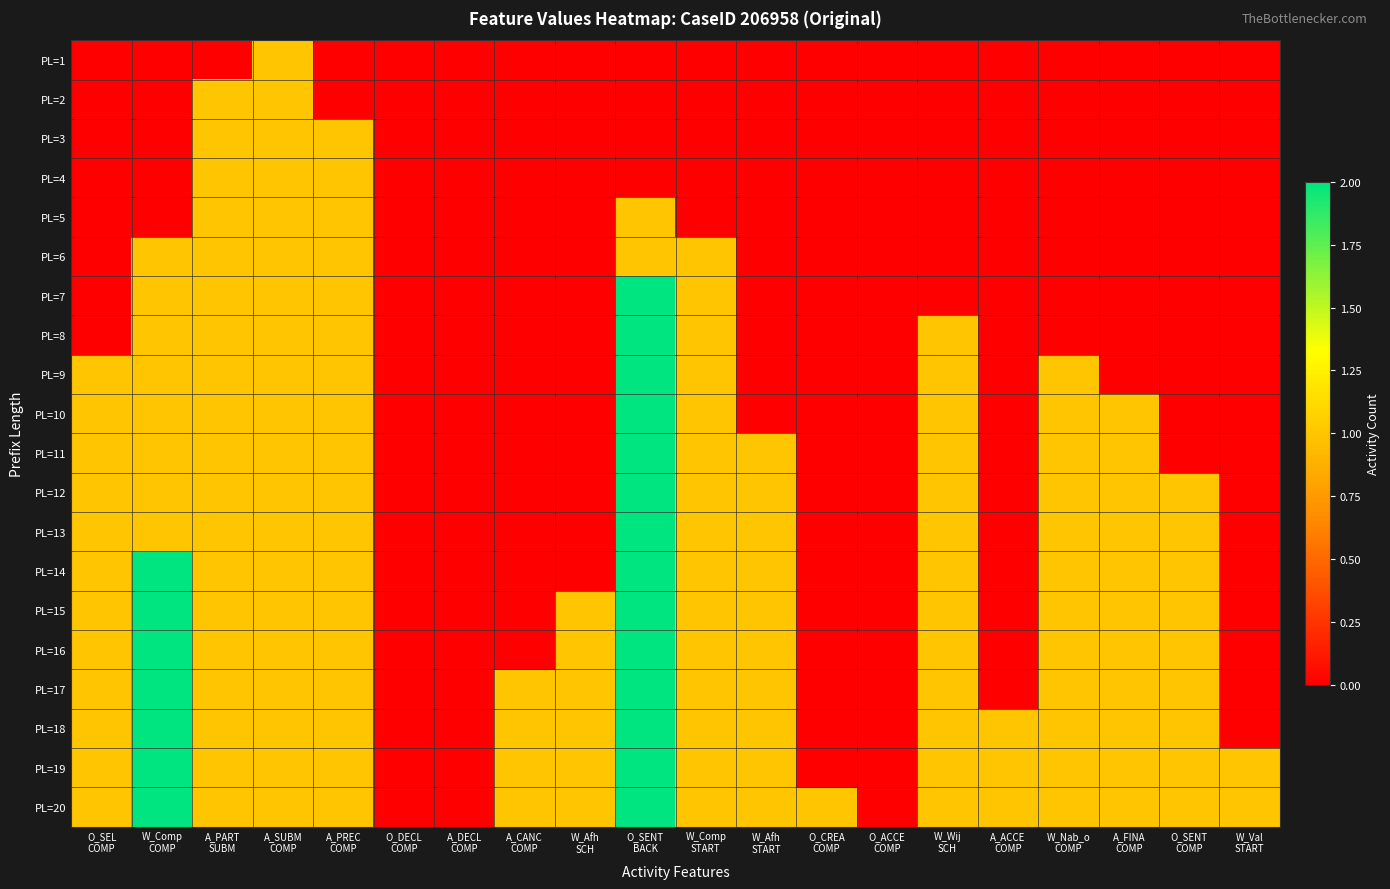

Which has a higher value, W_Comp
COMP or O_ACCE
COMP?

W_Comp
COMP